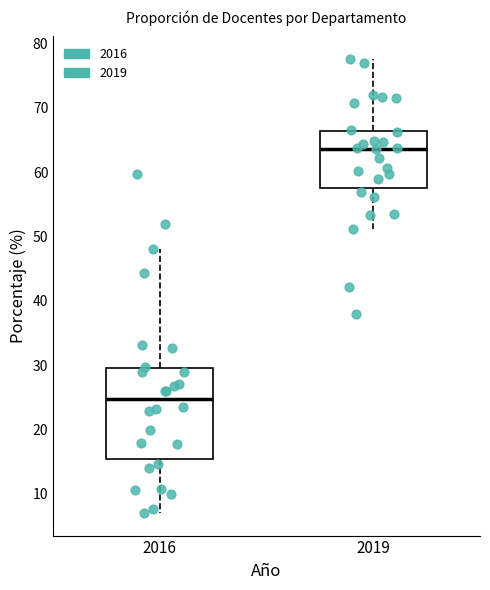

Reading left to right, read every box against the y-axis: the position of its median line, the range the box covers, and the ends of its whiskers. The values are not printed on the chart, so give them approximately, as read against the axis.

2016: median 25, box 15 to 30, whiskers 7 to 48
2019: median 64, box 58 to 66, whiskers 51 to 78